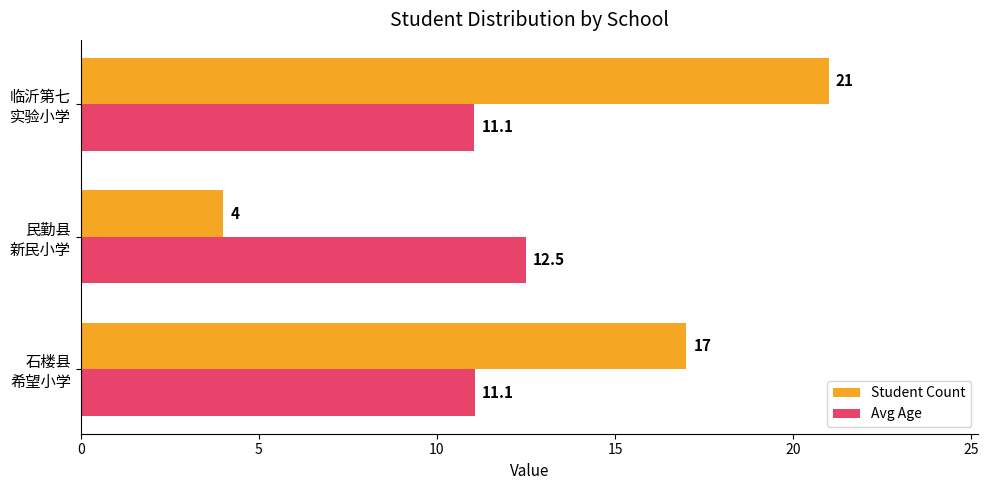

What is the lowest value of the Avg Age series?

11.1